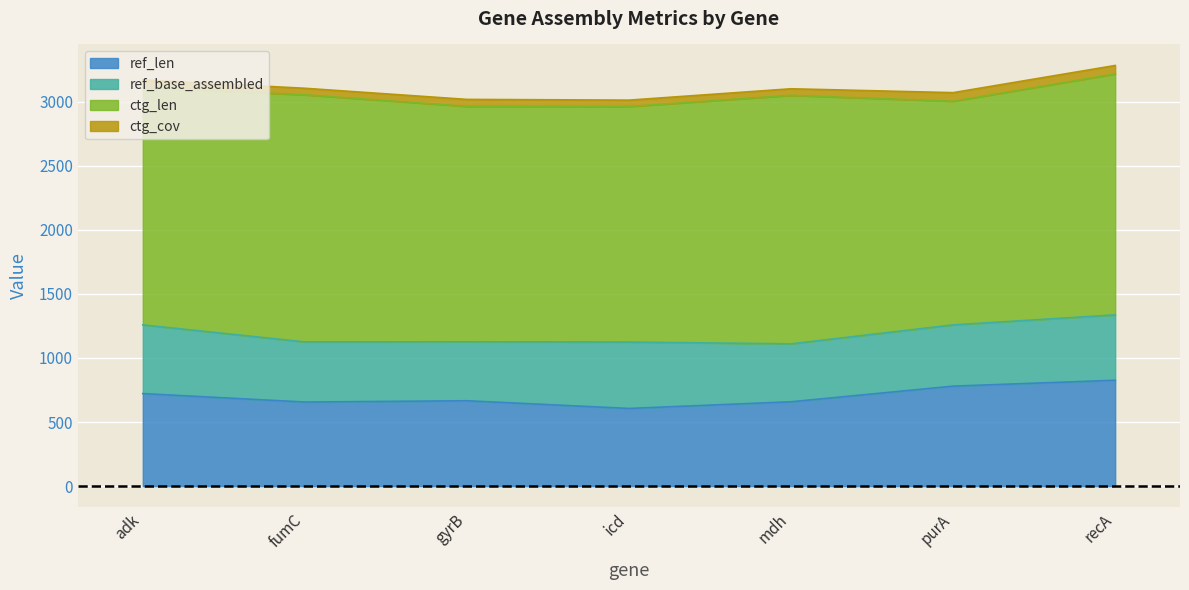

What is the sum of all ctg_len values?

13020.0